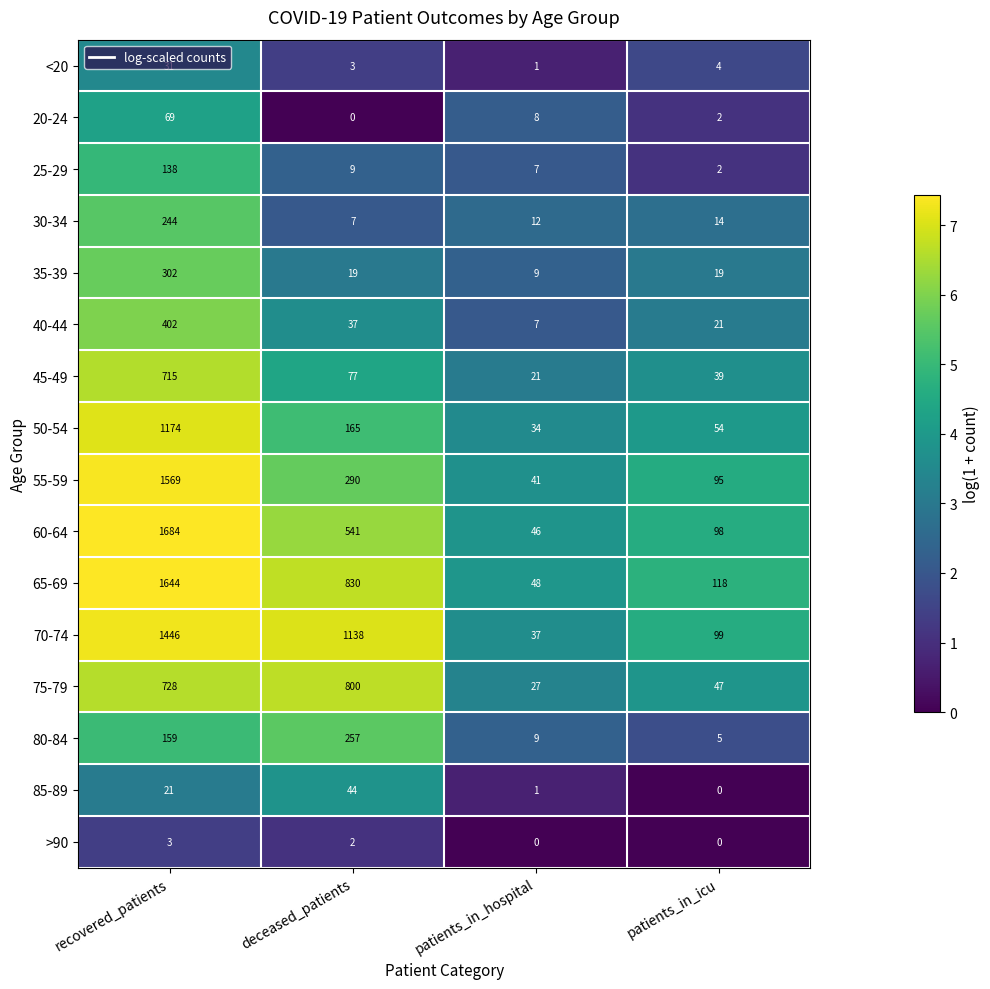

True or false: 65-69 has a value of 2147 at recovered_patients.

False